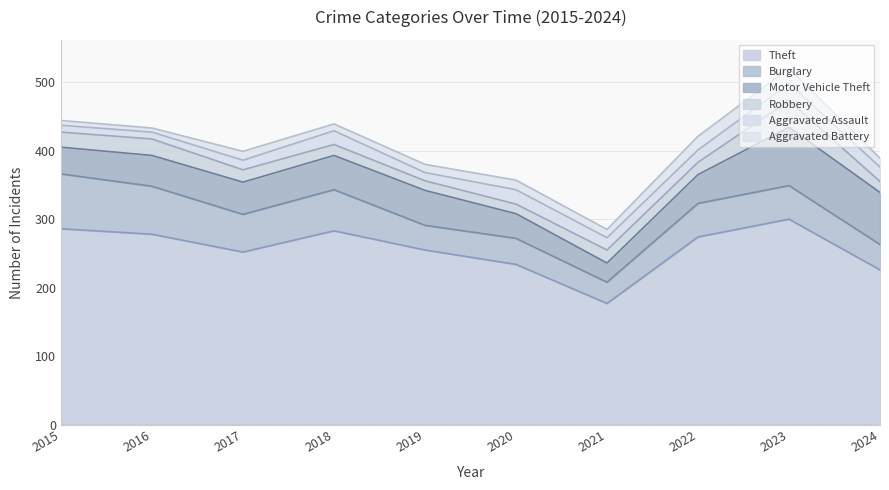

Rank the series at 2017 from highest to lowest value.

Theft, Burglary, Motor Vehicle Theft, Robbery, Aggravated Assault, Aggravated Battery